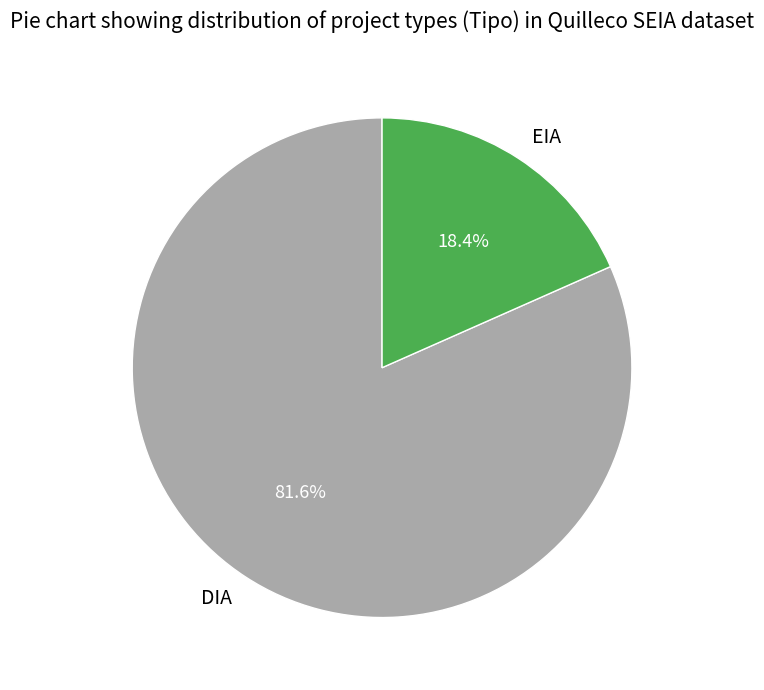

What percentage is the EIA slice, to the nearest percent?

18%